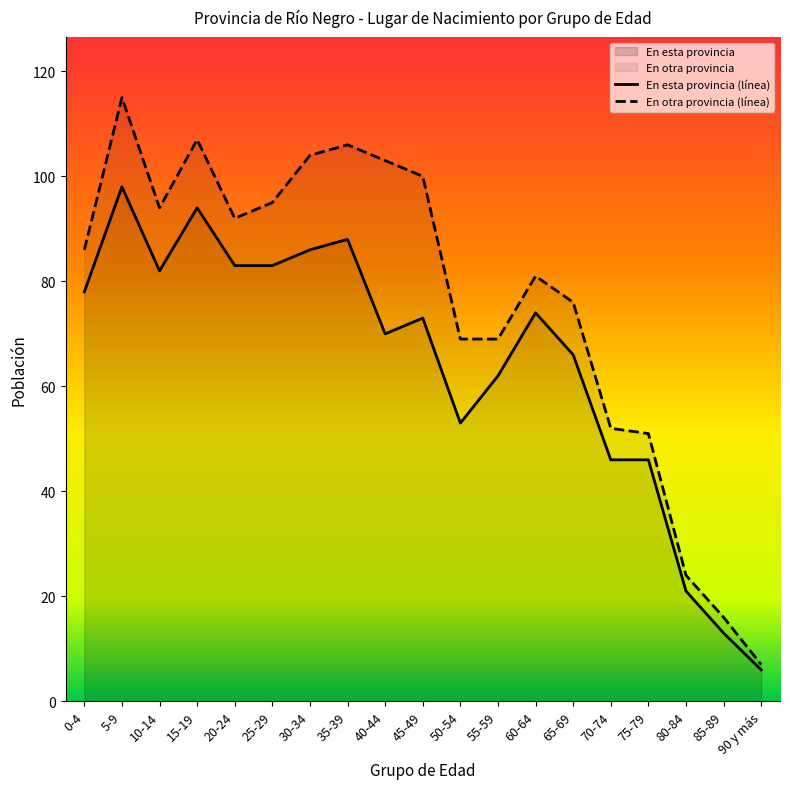

Where does the data first go above 73?

0-4